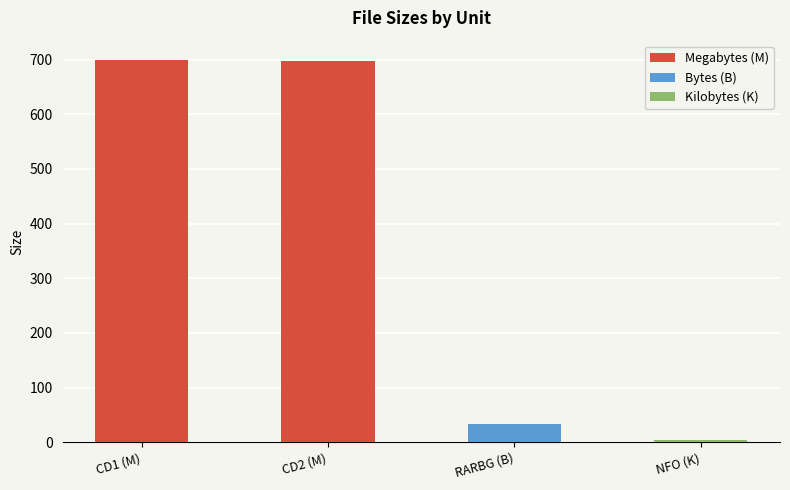

Where is the data nearest to the value 351?

B